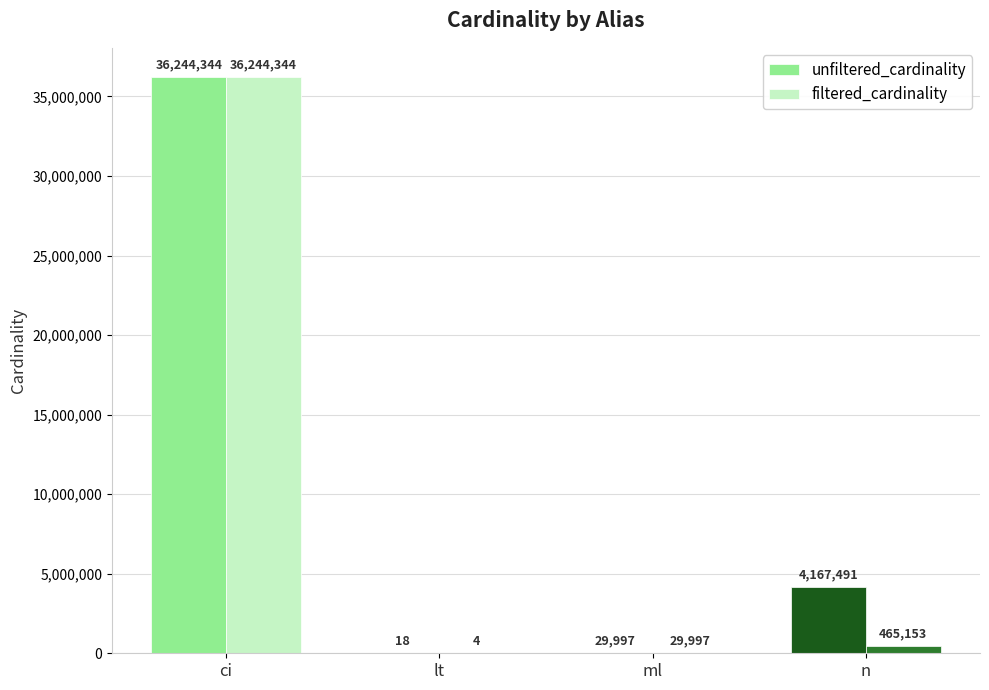

What are all the series names shown in the legend?

unfiltered_cardinality, filtered_cardinality